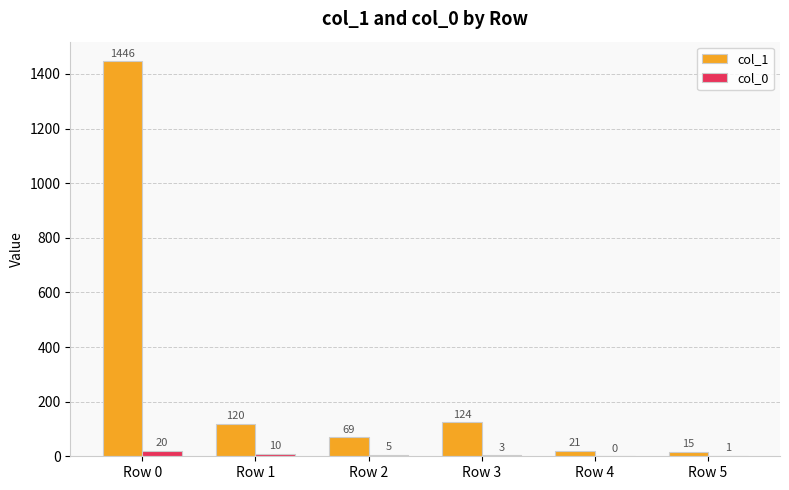

Is it true that col_0 equals 3 at Row 3?

True